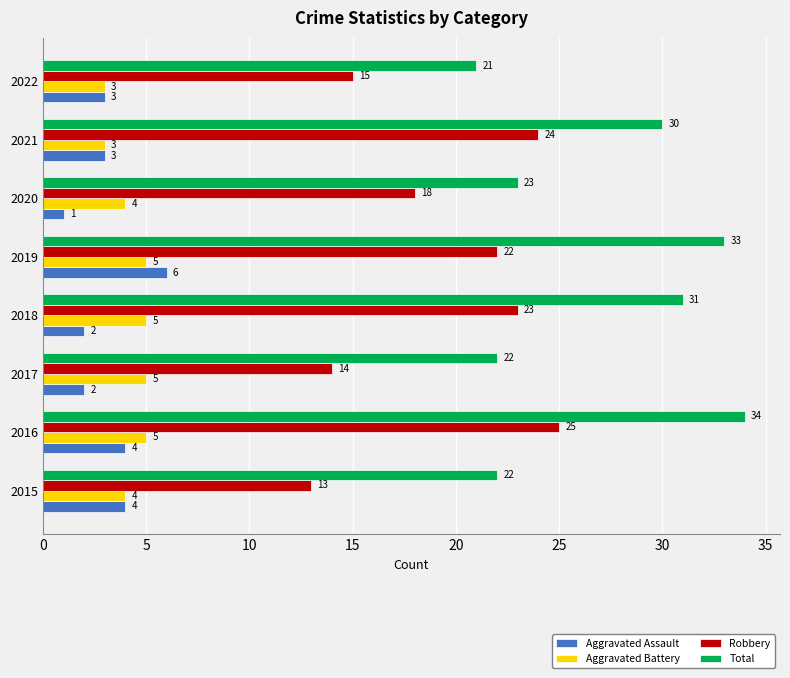

List the series in order of their peak value, lowest first.

Aggravated Battery, Aggravated Assault, Robbery, Total